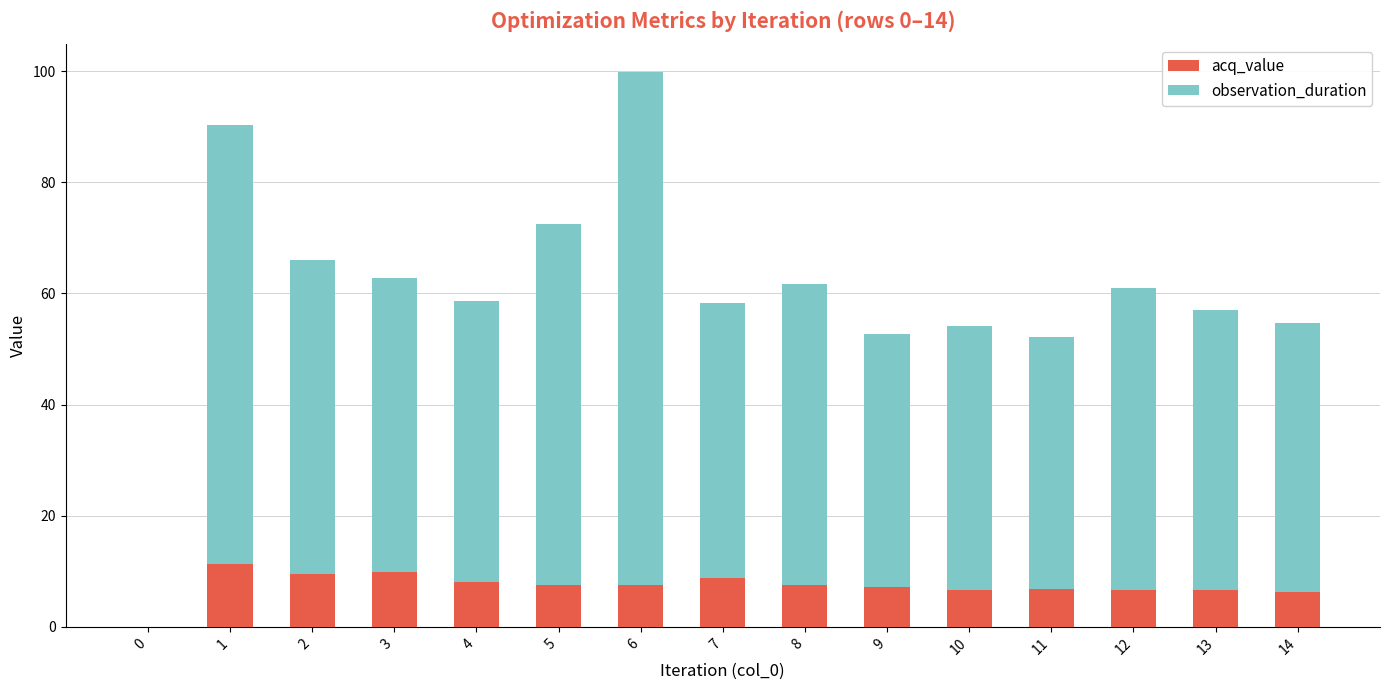

Is it true that acq_value equals 0.0 at 0?

True